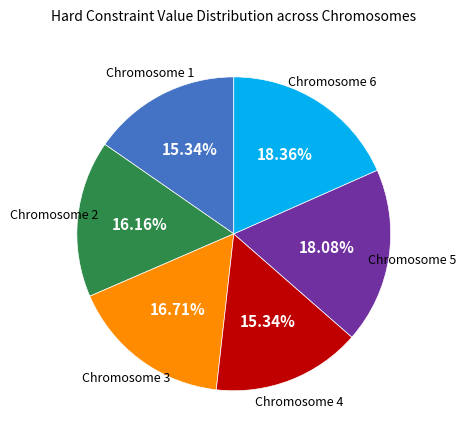

What percentage do Chromosome 2 and Chromosome 4 together represent?

31.5%